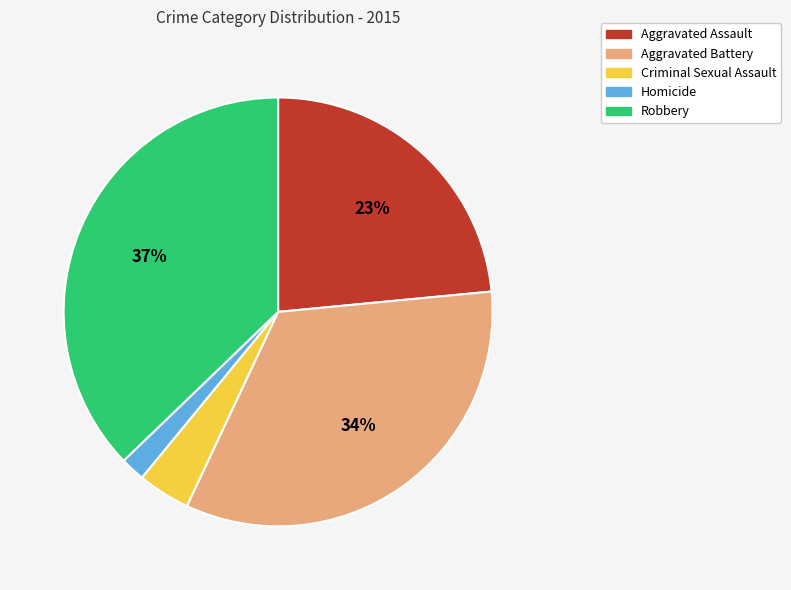

Do Robbery and Aggravated Assault together represent more than half of the pie?

Yes